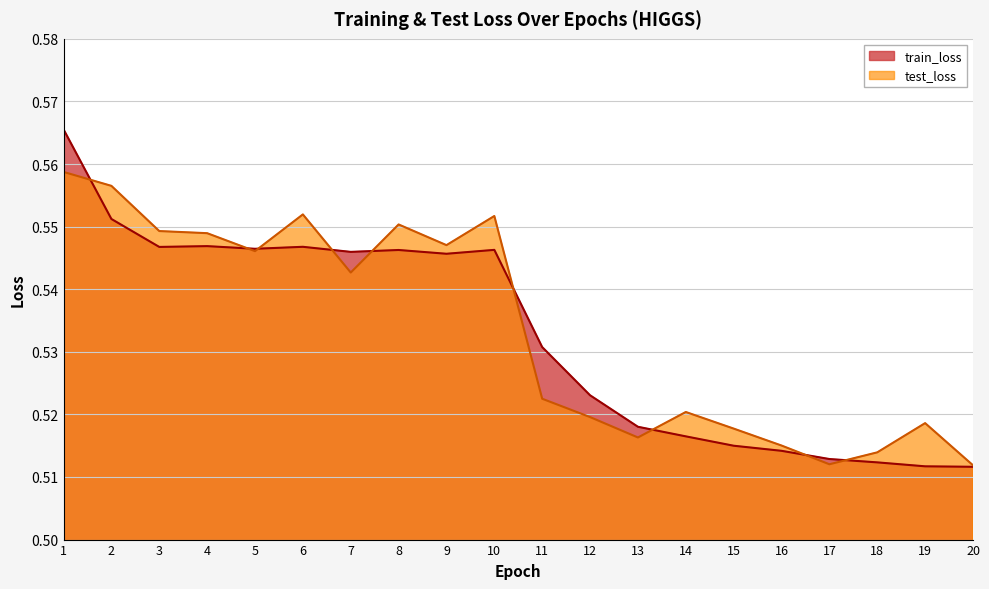

Which series has the largest range (max minus min)?

train_loss